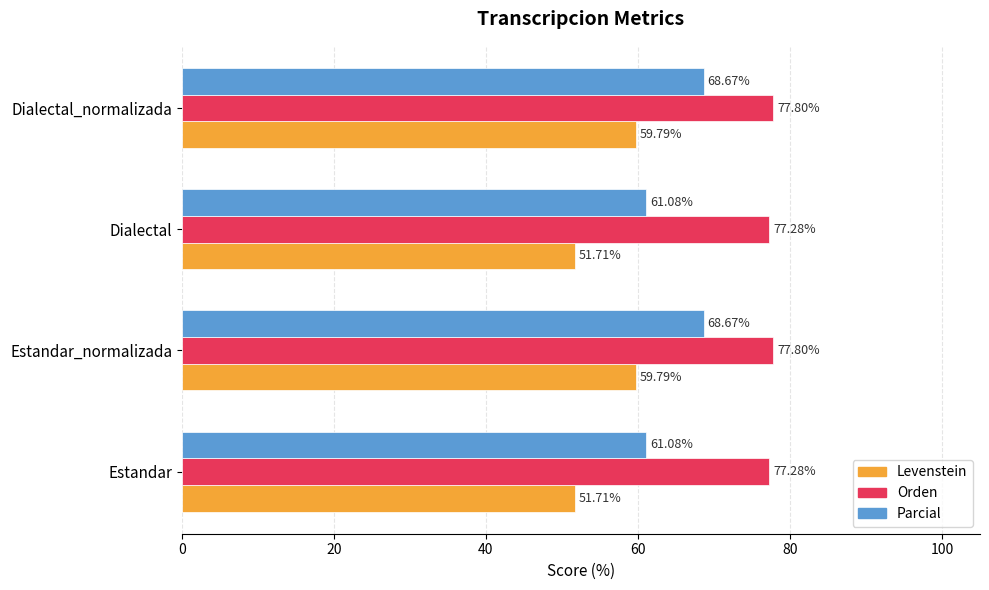

What is the difference between the second highest and second lowest values in the Orden series?

0.5